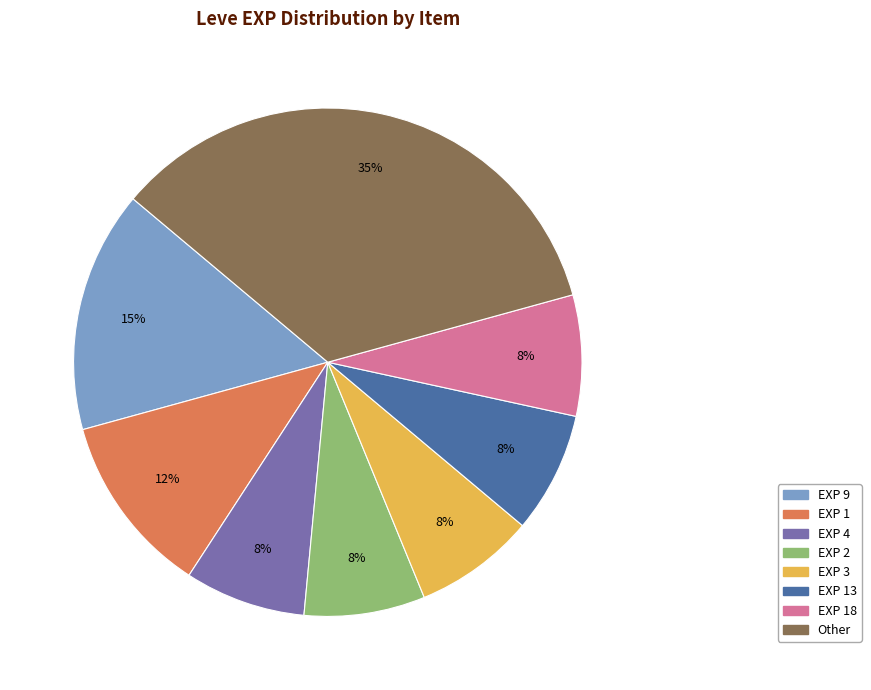

Is there any slice that represents more than half of the pie?

No